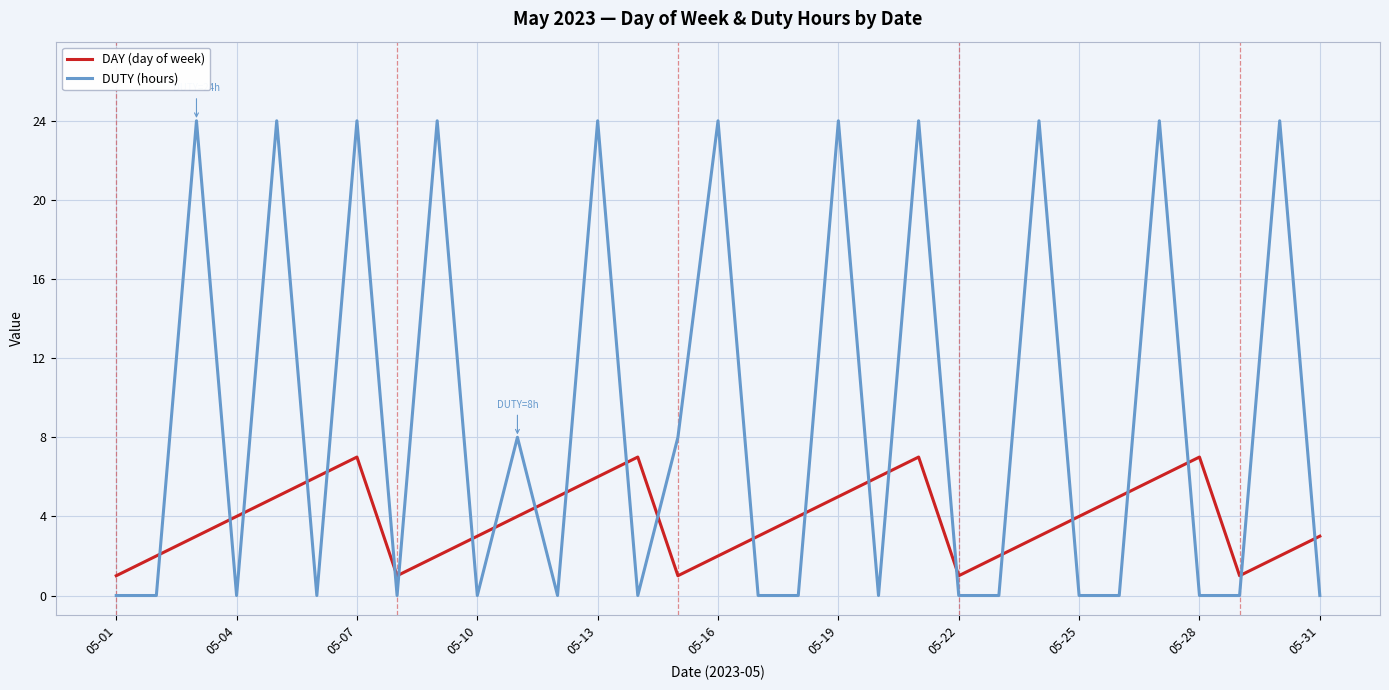

After their last crossing, which series has the higher values: DAY (day of week) or DUTY (hours)?

DAY (day of week)